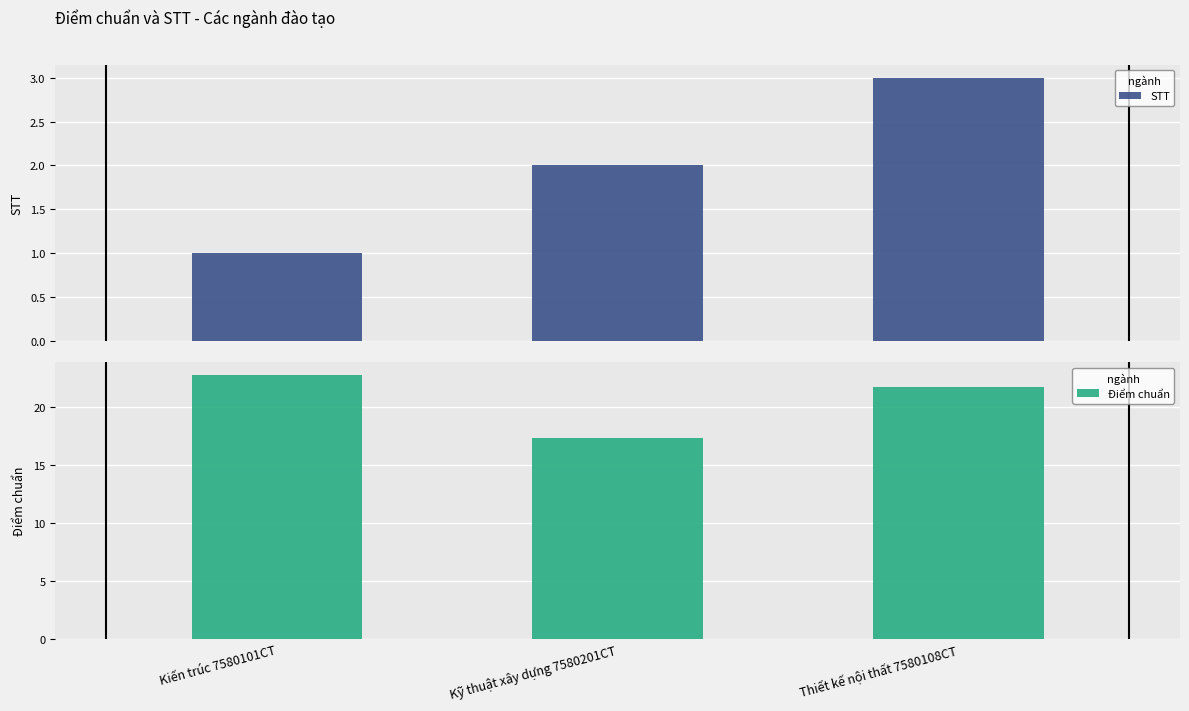

What is the label of the 1st bar from the right?

Thiết kế nội thất 7580108CT